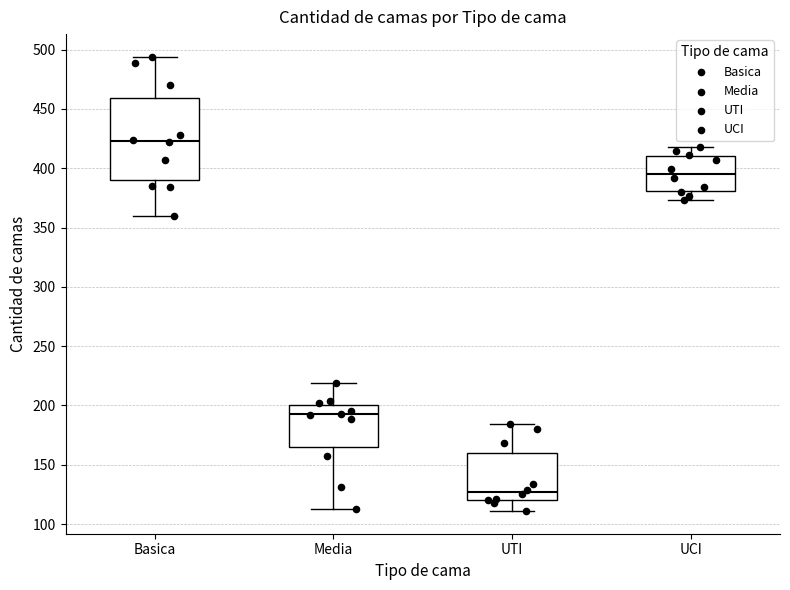

Where does the lower whisker of the box for UTI end on the y-axis? The values are not printed on the chart, so give them approximately, as read against the axis.

110